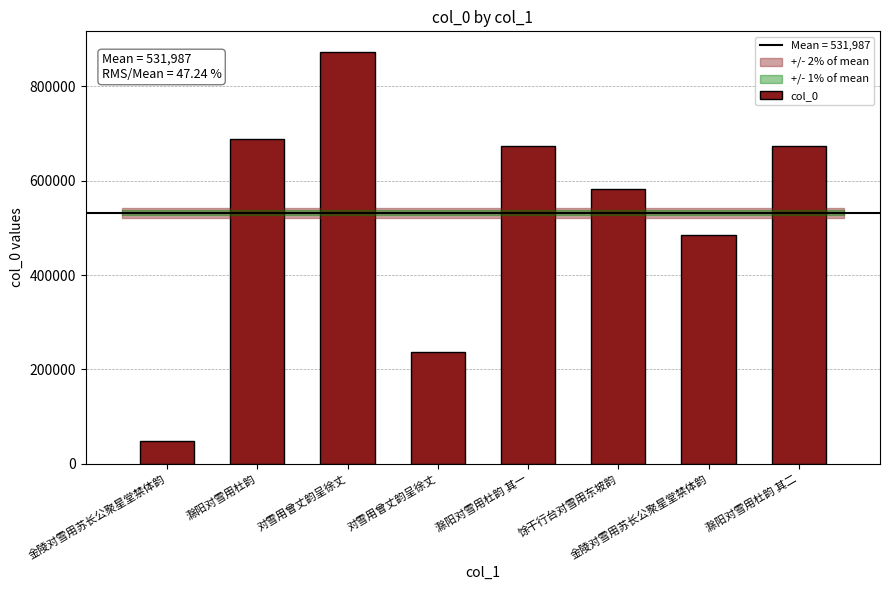

Is it true that the value at 滁阳对雪用杜韵 is 330997?

False